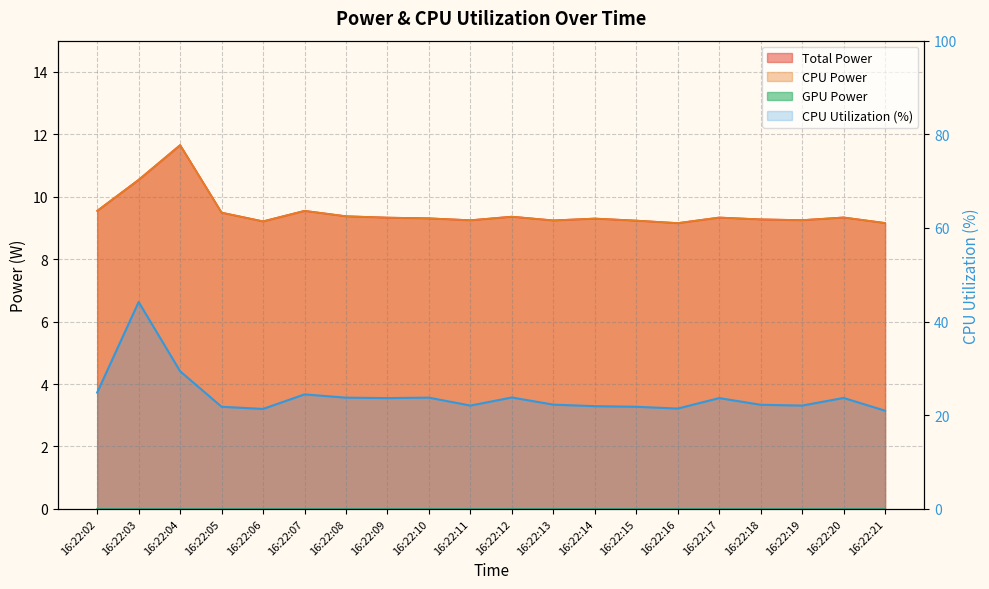

Where is the data nearest to the value 32?

16:22:04